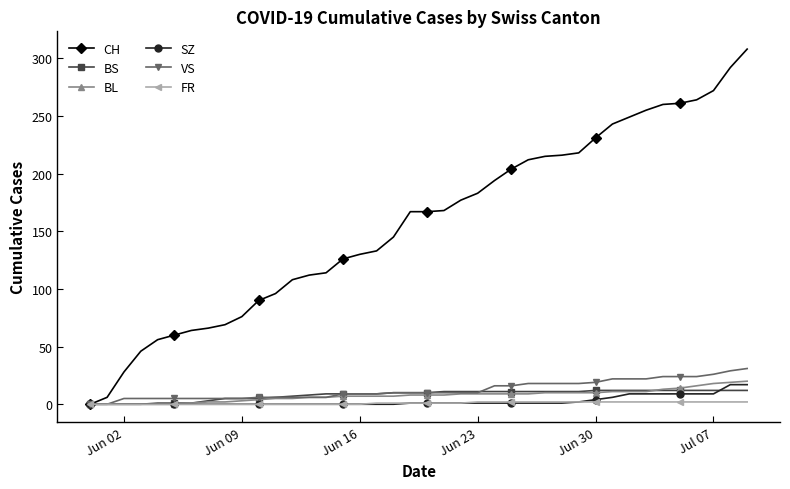

At how many categories does at least one series exceed 101?

28